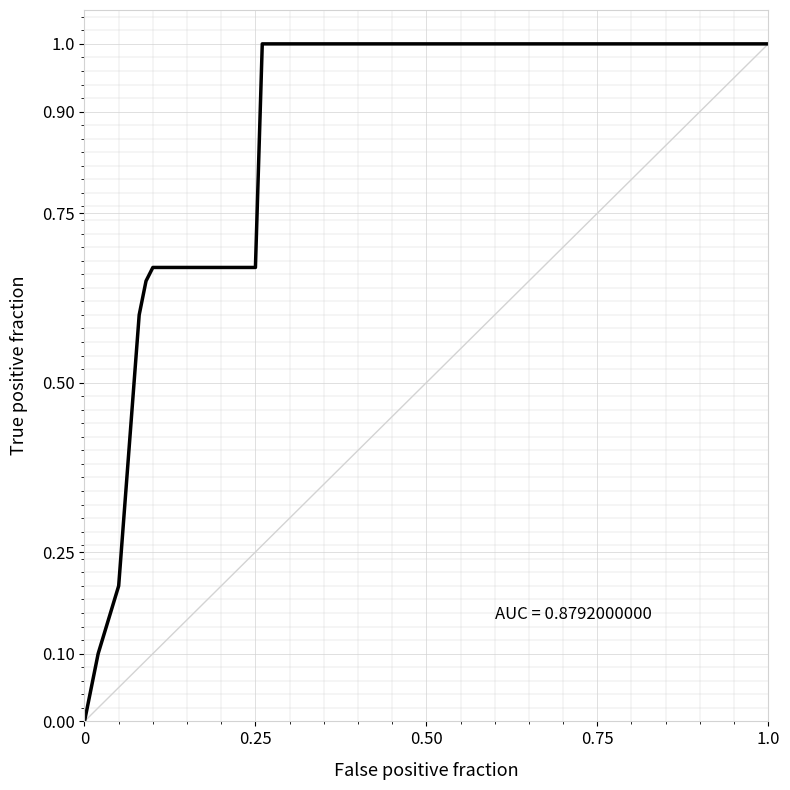

True or false: there are more than 1 points higher than both neighbors.

False